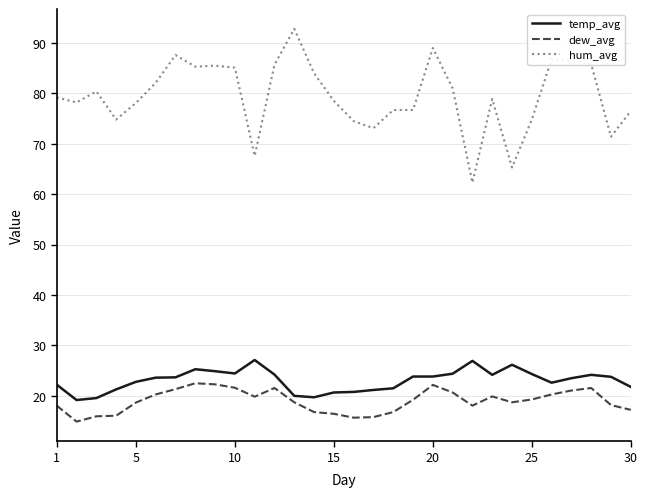

List the series in order of their peak value, highest first.

hum_avg, temp_avg, dew_avg